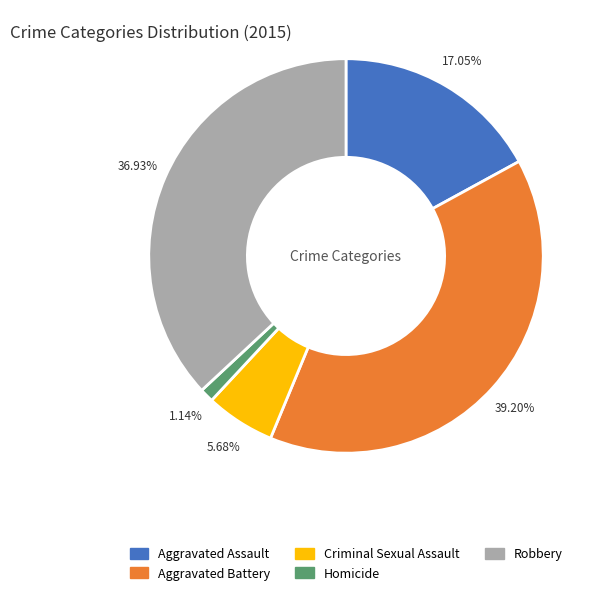

Is there a majority slice in this chart?

No